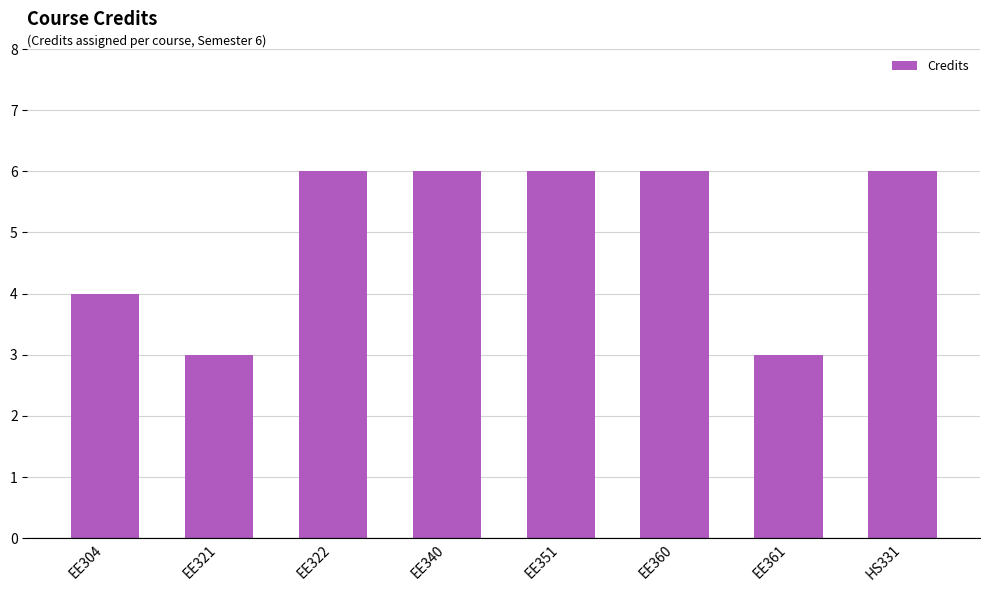

Are the bars horizontal?

No